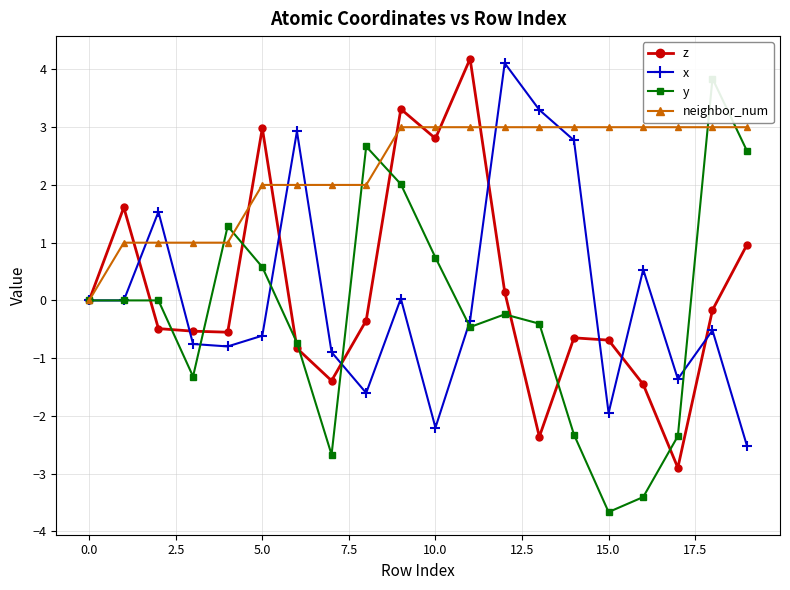

Is the value of z at 19 greater than the value of y at 16?

Yes